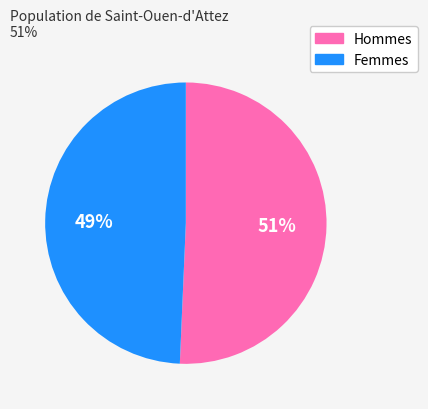

Is there any slice that represents more than half of the pie?

Yes